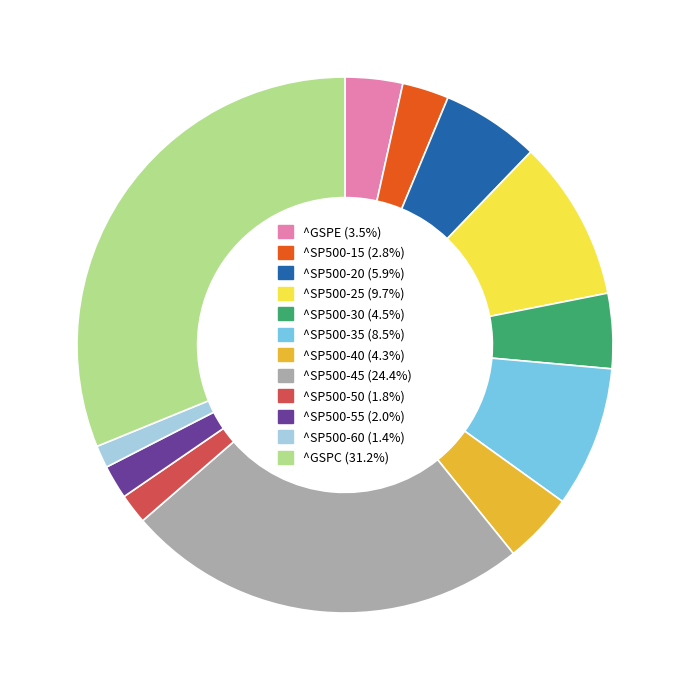

Approximately how many times larger is the value at ^GSPC compared to ^SP500-60?

23.0